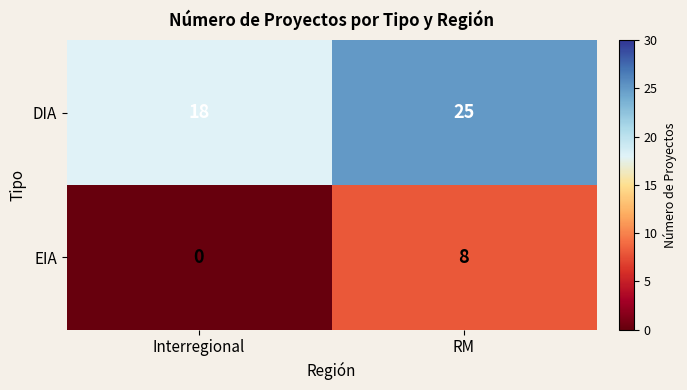

What is the spread (max minus min) of values at RM?

17